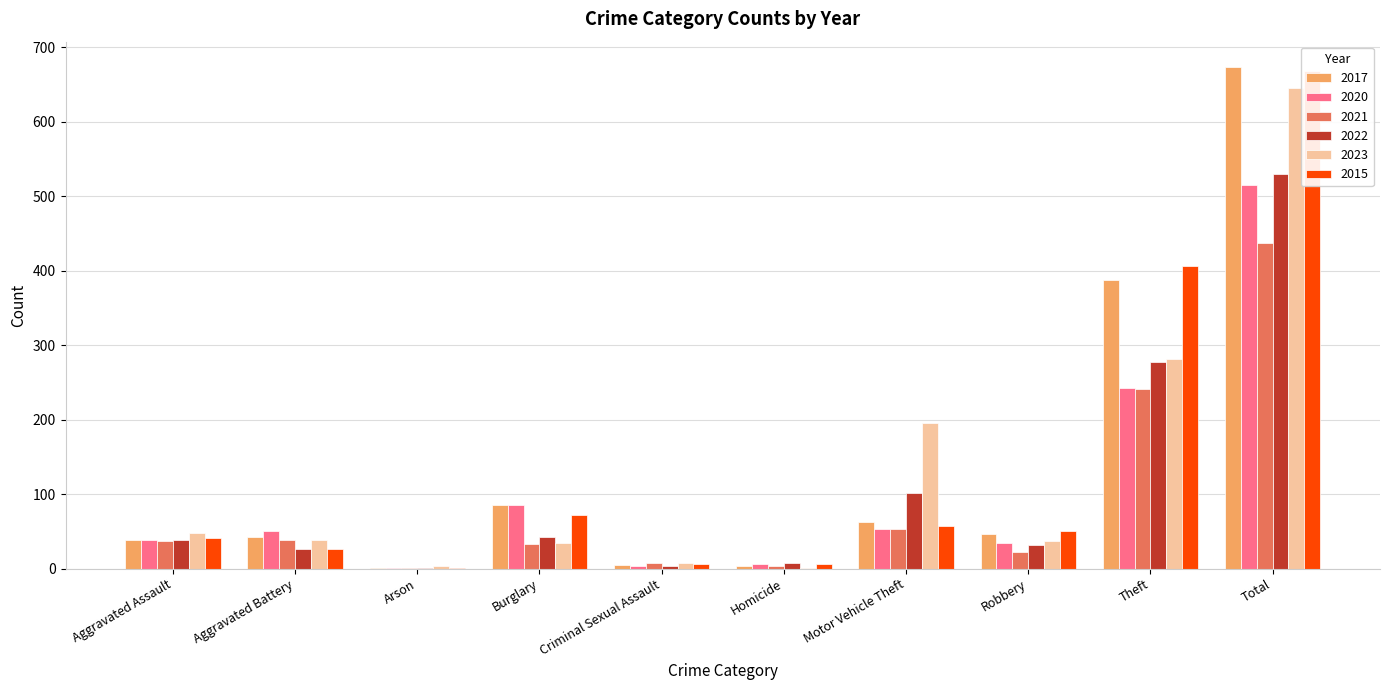

How many bars are there in each group?

6